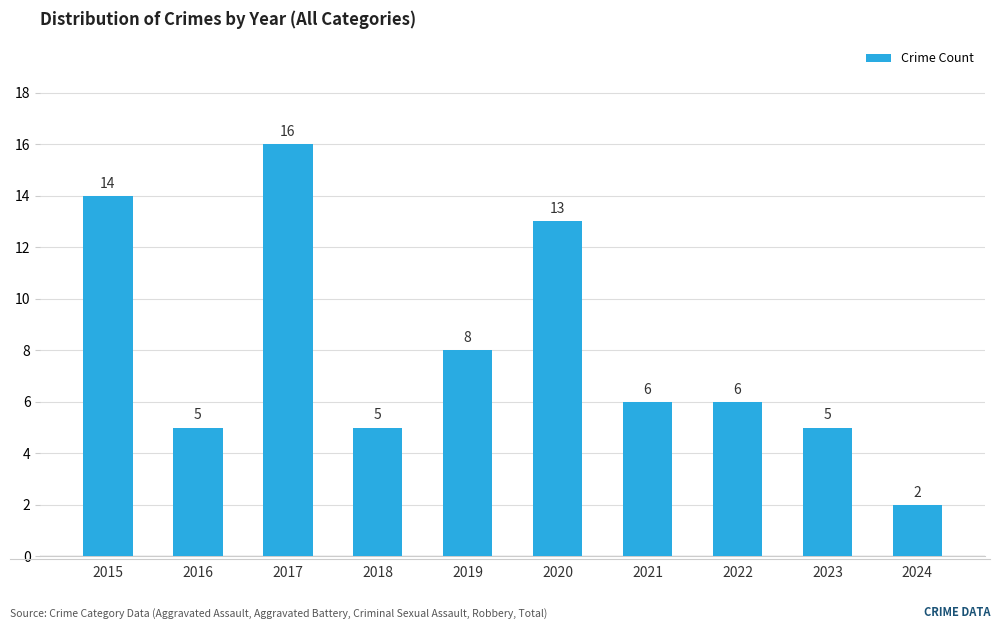

Between 2024 and 2022, which is larger?

2022